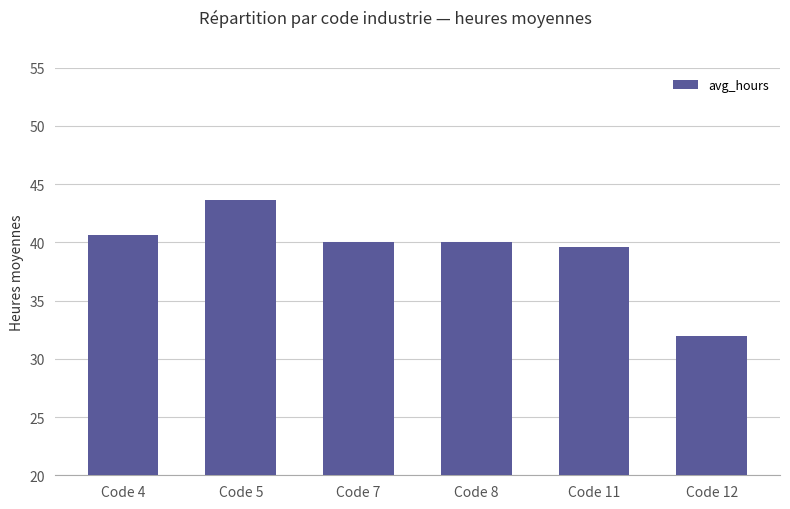

What is the smallest value displayed?

32.0